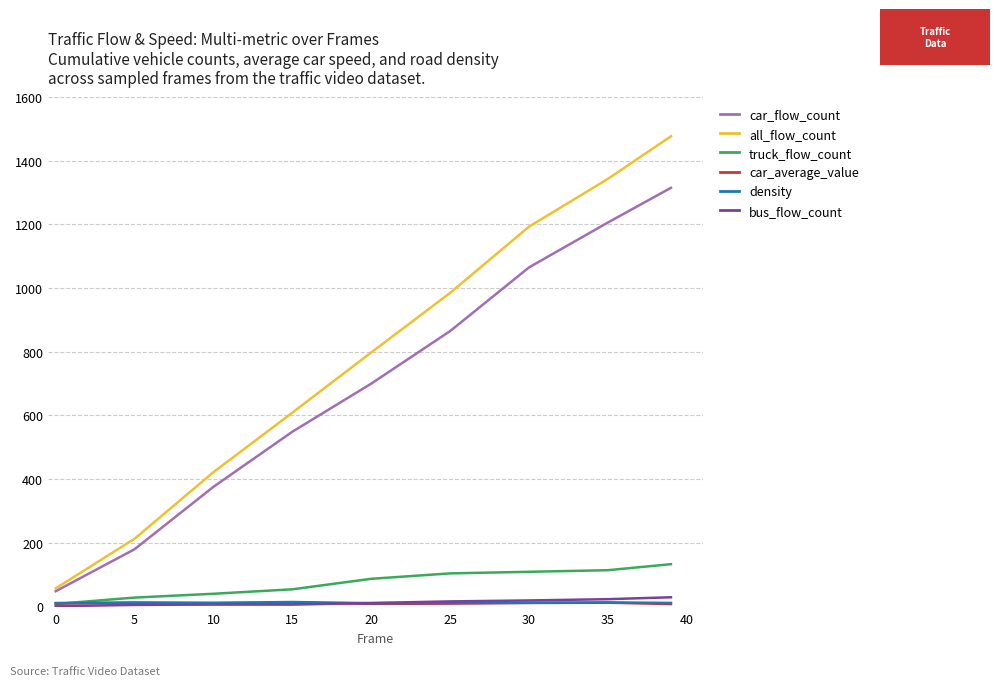

What is the maximum value shown in the chart?

1477.0